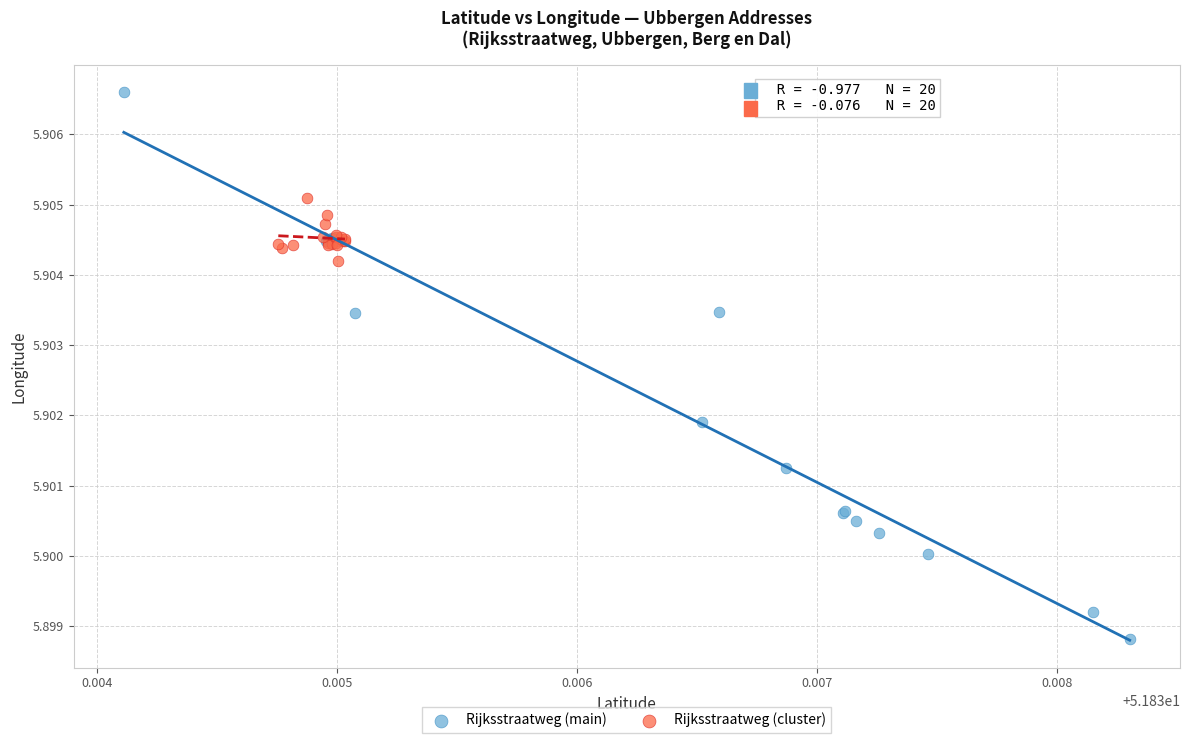

Which series has the largest Y range (max minus min)?

Rijksstraatweg (main)